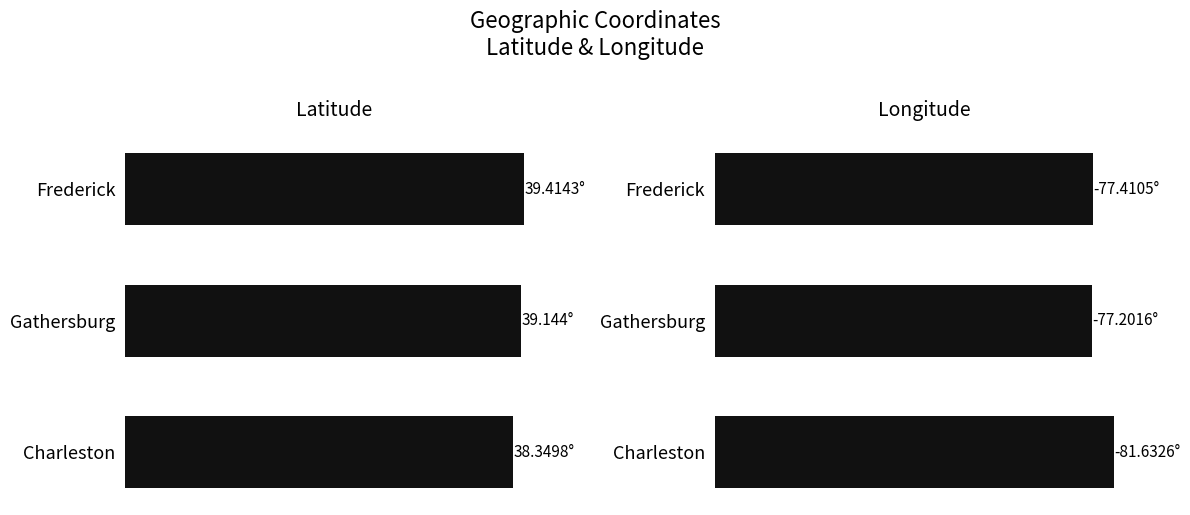

What is the value of the lon bar at the 2nd from the left?

77.2